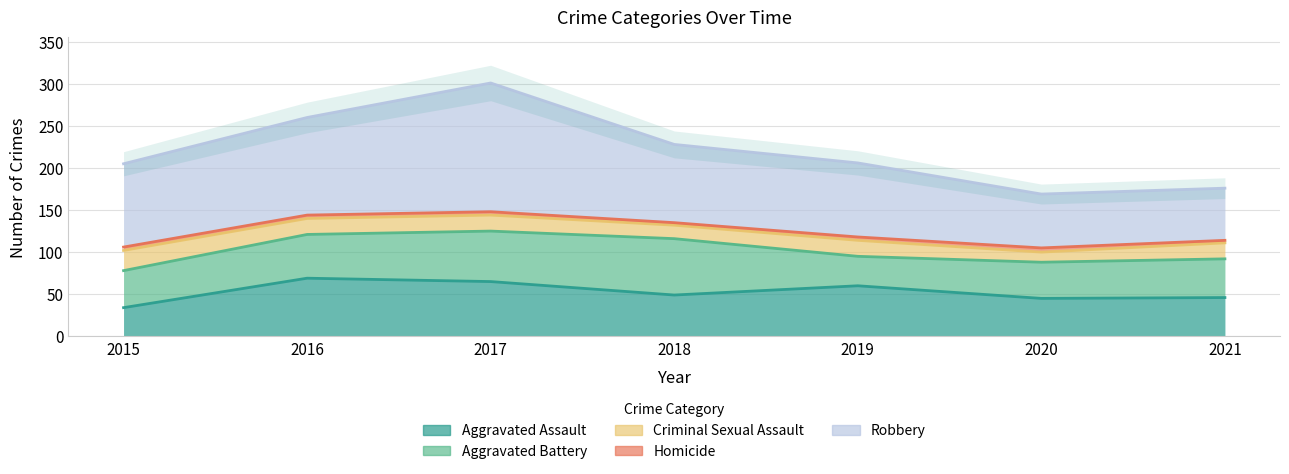

At how many categories does at least one series exceed 126?

1